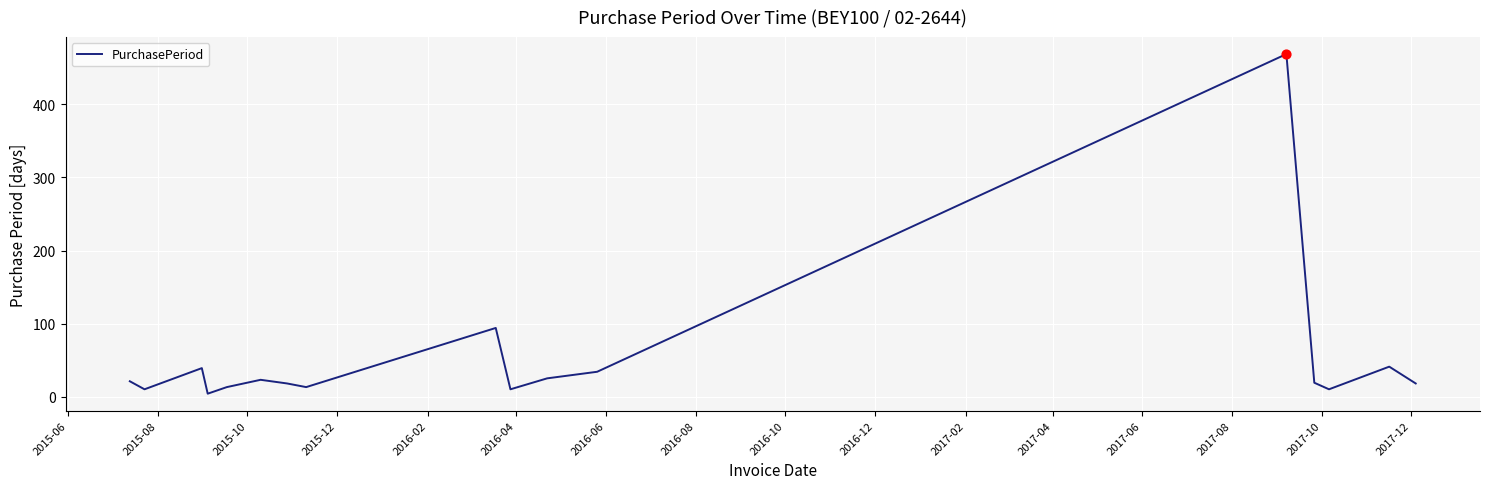

What is the greatest value displayed?

469